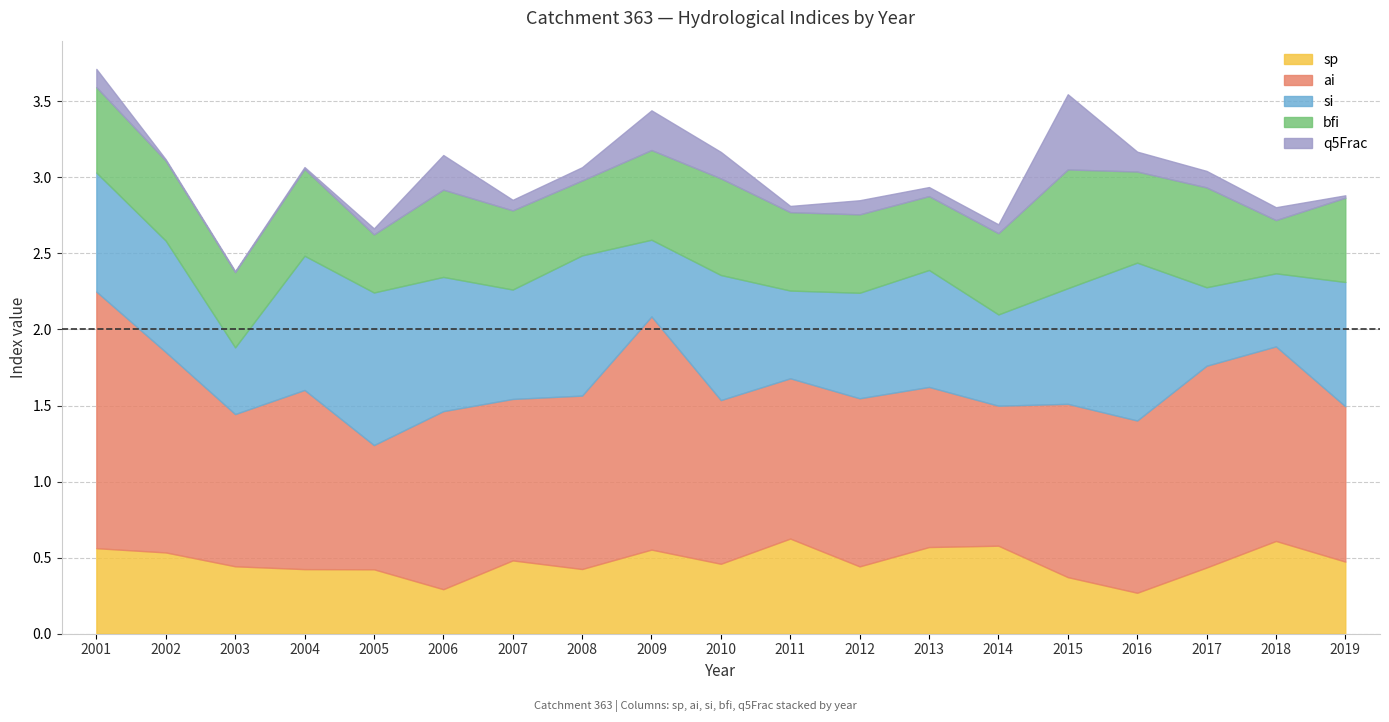

At which label does ai first exceed 1?

2001